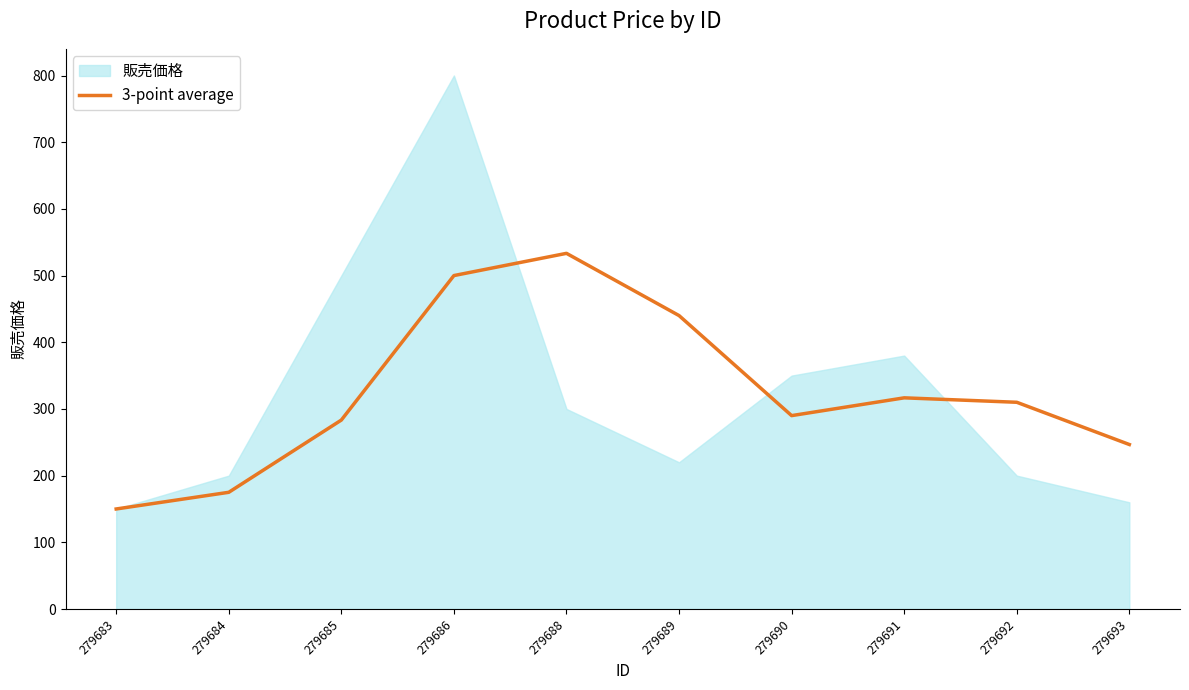

True or false: 3-point average has a value of 290.0 at 279690.

True